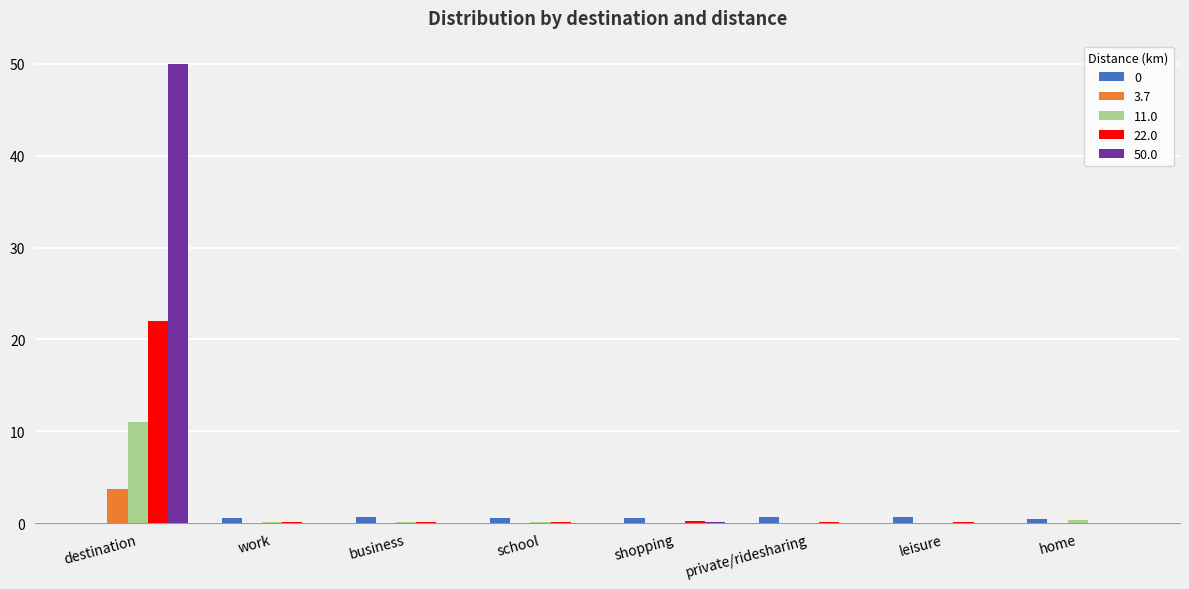

What is the total value across all series at destination?

86.7